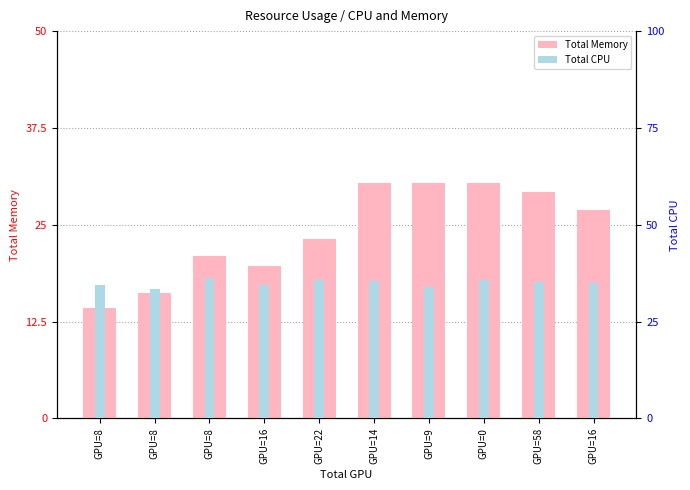

Rank the series by their average value, from lowest to highest.

Total Memory, Total CPU